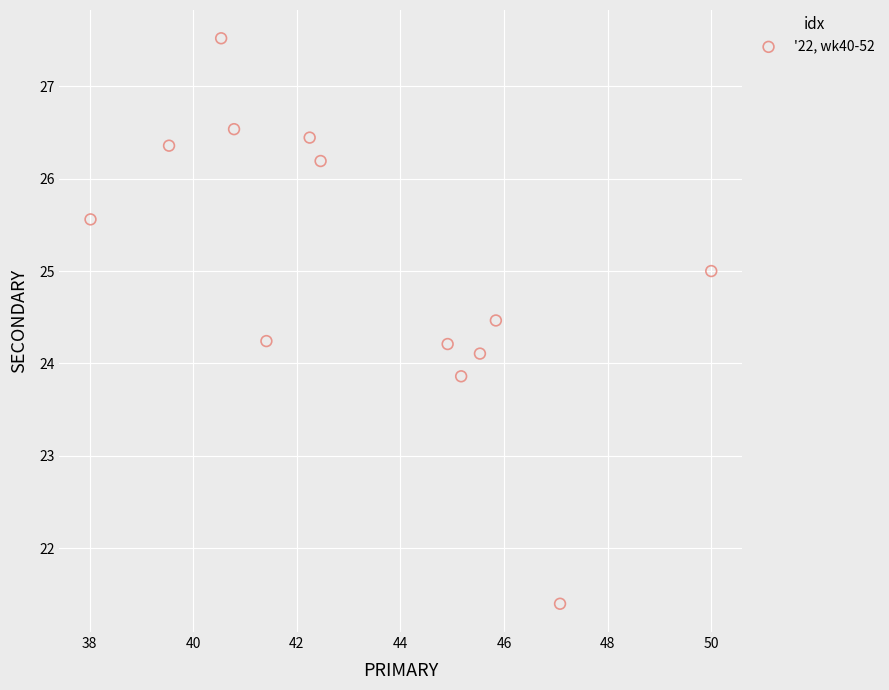

What is the range of Y values (max minus min)?

6.1